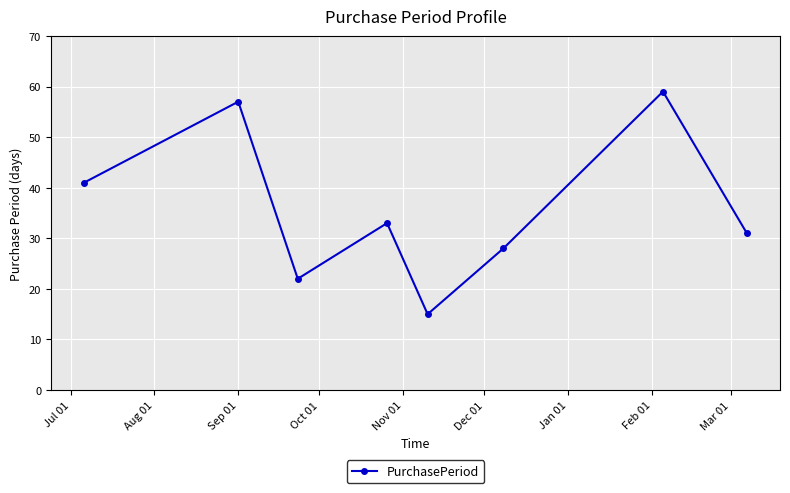

What is the sum of all values?

286